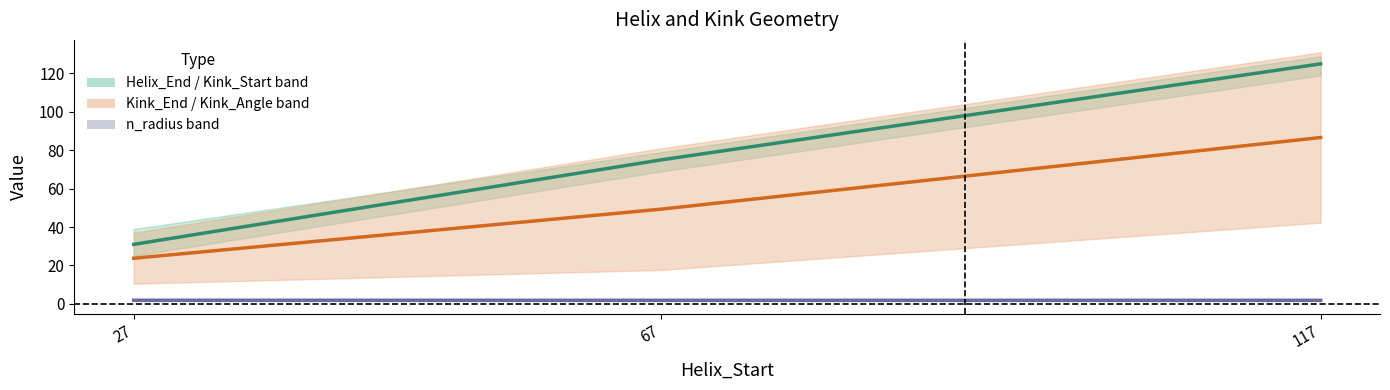

Reading left to right, transcribe all the data shown in this chart.

Kink_Position: 31.0	75.0	125.0
Kink mid: 23.8	49.3	86.7
n_radius: 1.9	1.9	1.9